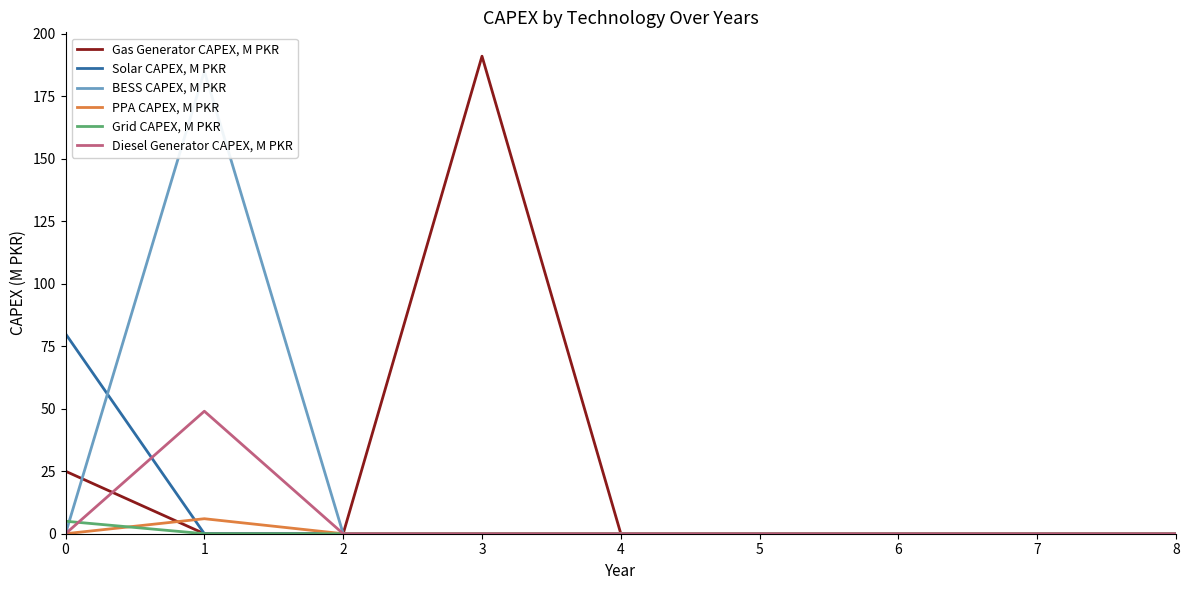

Is it true that Grid CAPEX, M PKR equals 0 at 7?

True